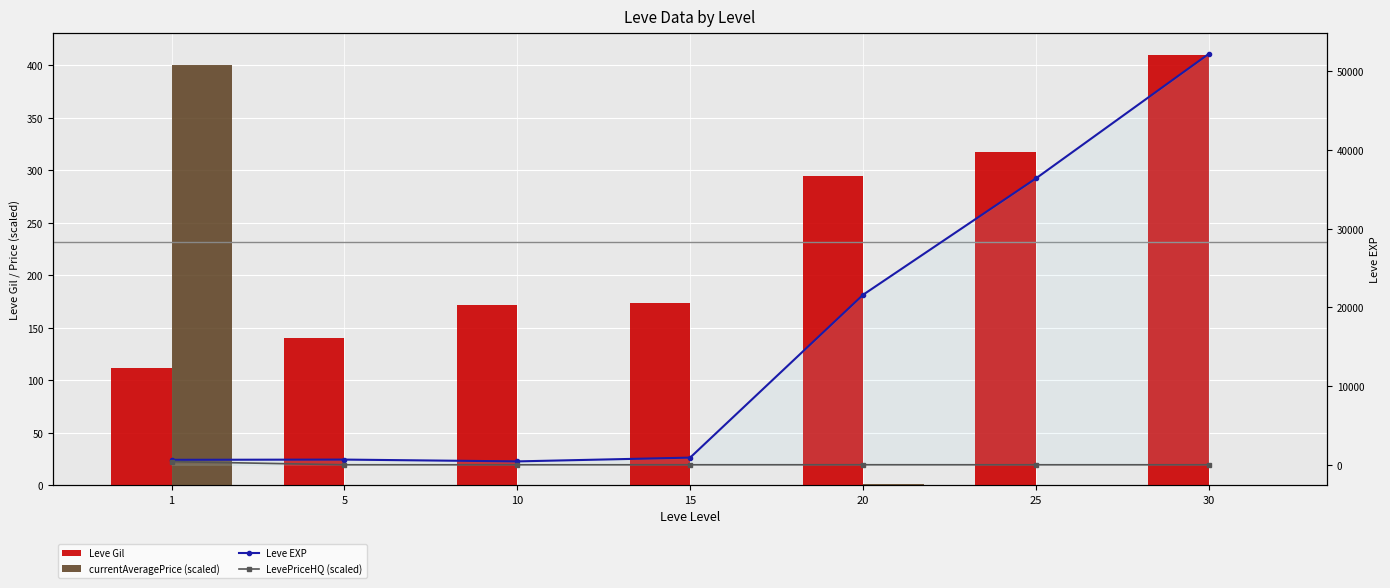

What is the value of the Leve Gil bar at the 7th from the left?

410.0